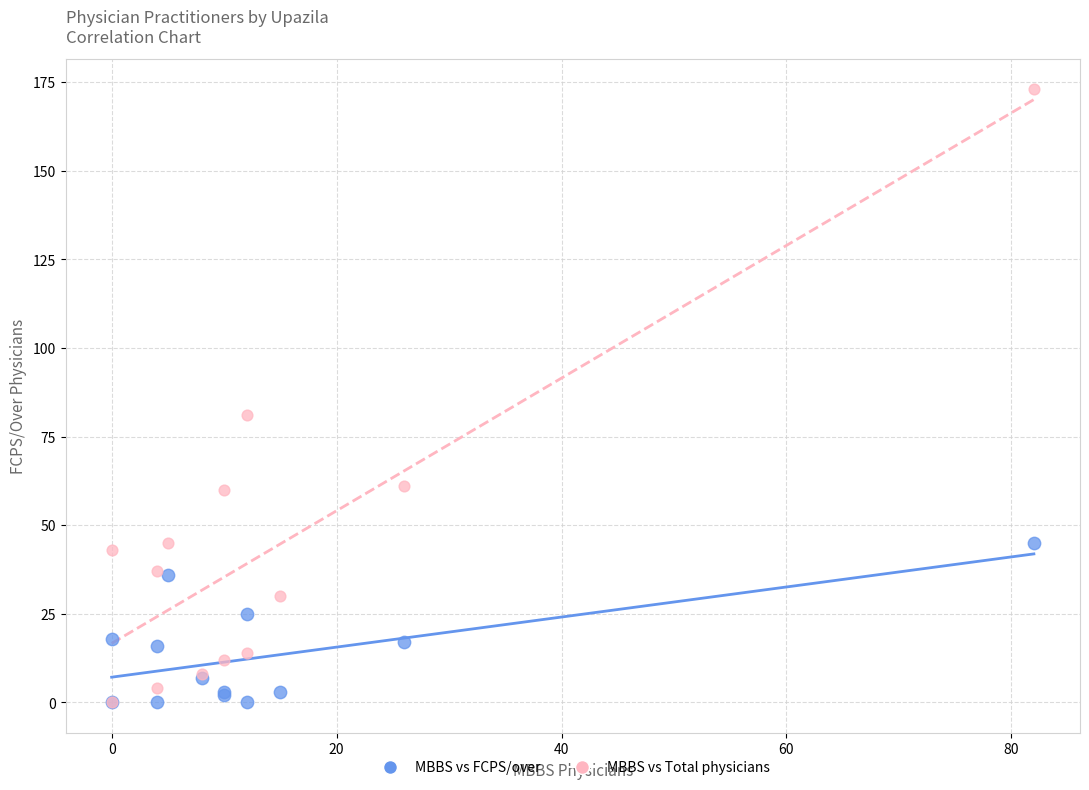

In the MBBS vs Total physicians series, what Y value is closest to 86?

81